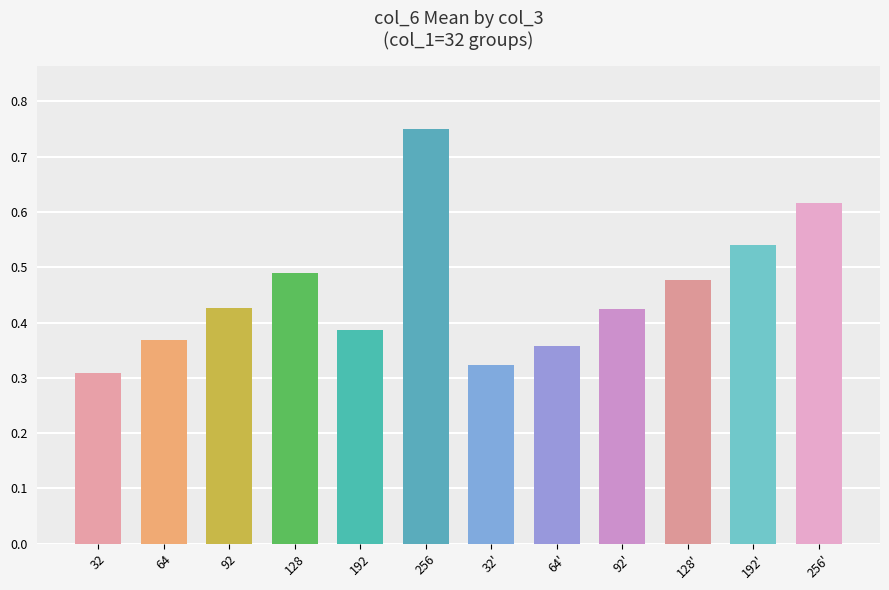

Is it true that the value at 128' is 0.3?

False